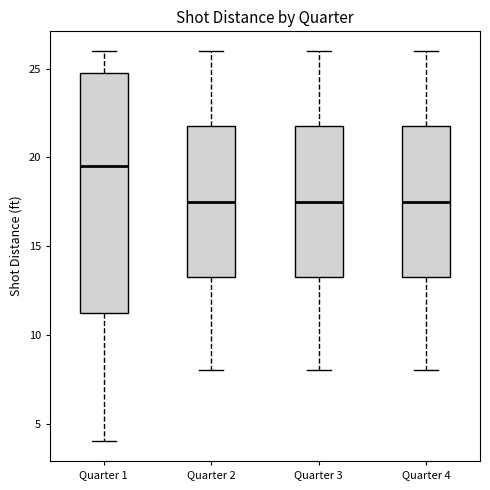

Which box is the tallest, from its lower edge to its upper edge?

Quarter 1